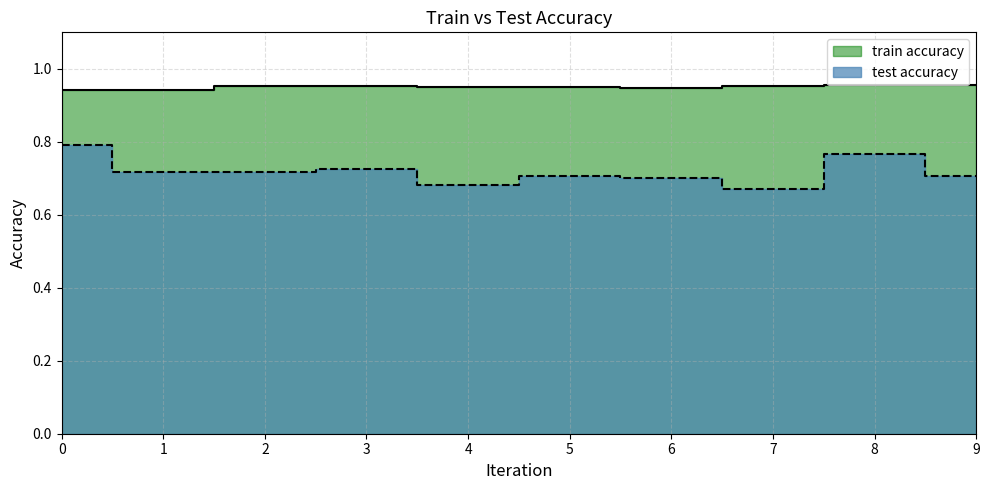

Does the chart have visible grid lines?

Yes